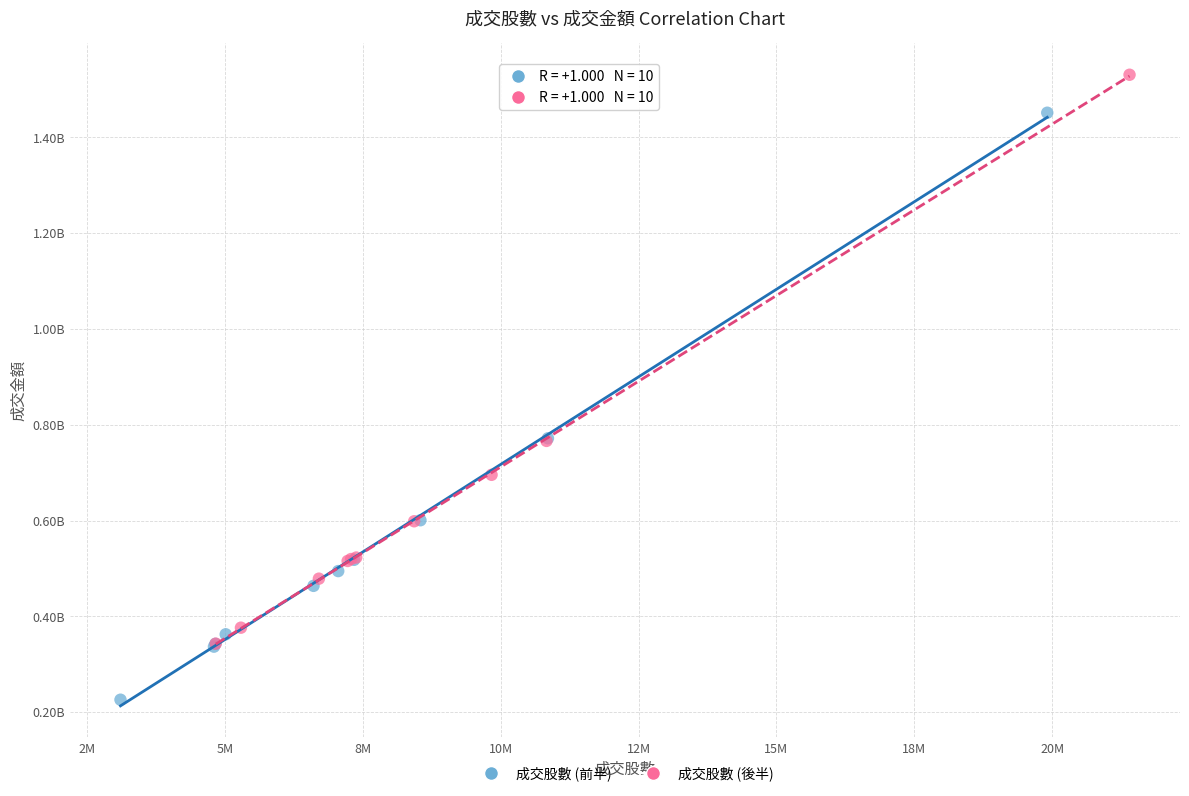

What are all the series names shown in the legend?

成交股數 (前半), 成交股數 (後半)